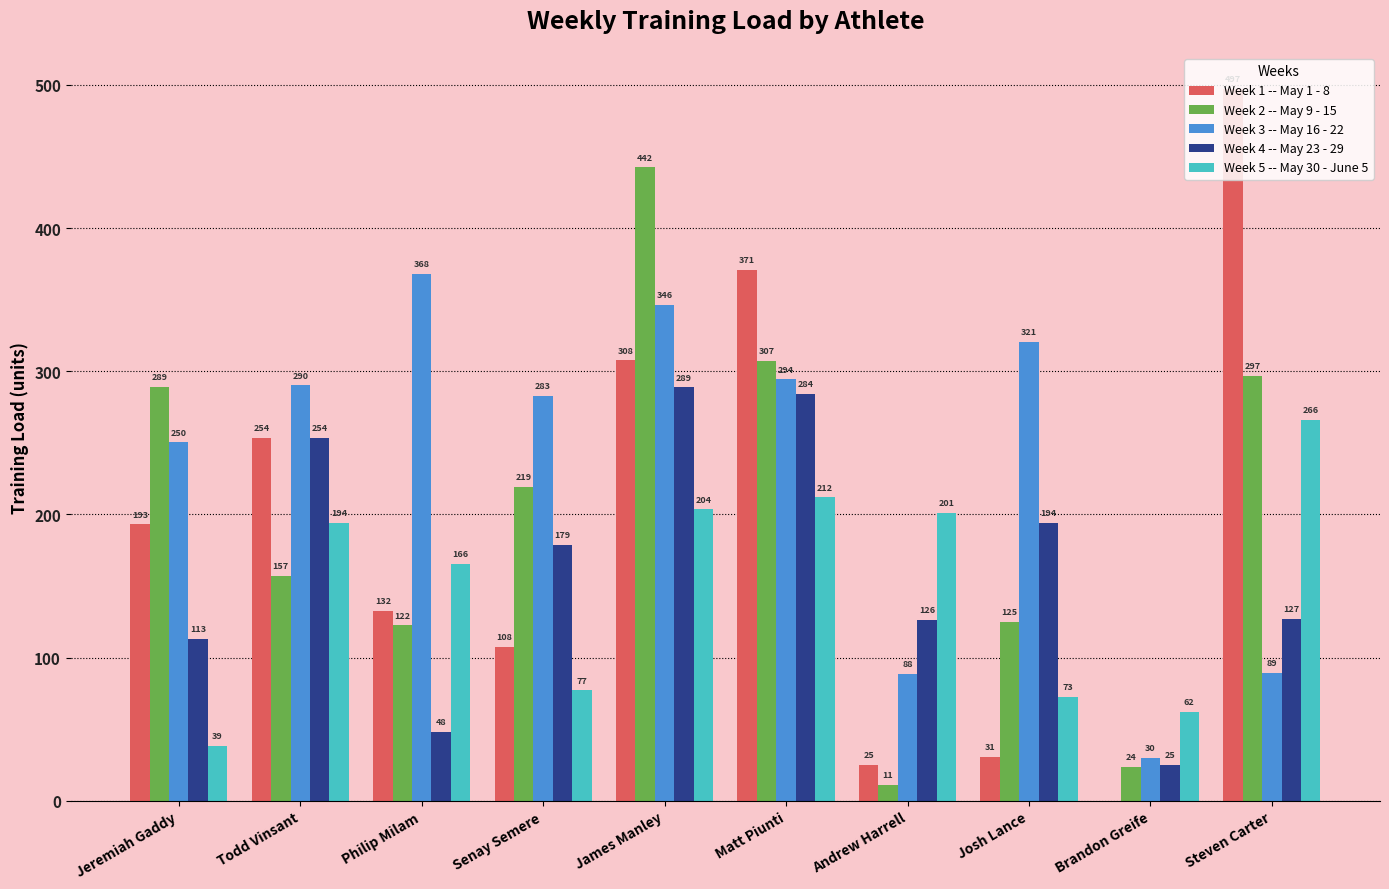

What is the maximum value for Week 2 -- May 9 - 15?

442.4